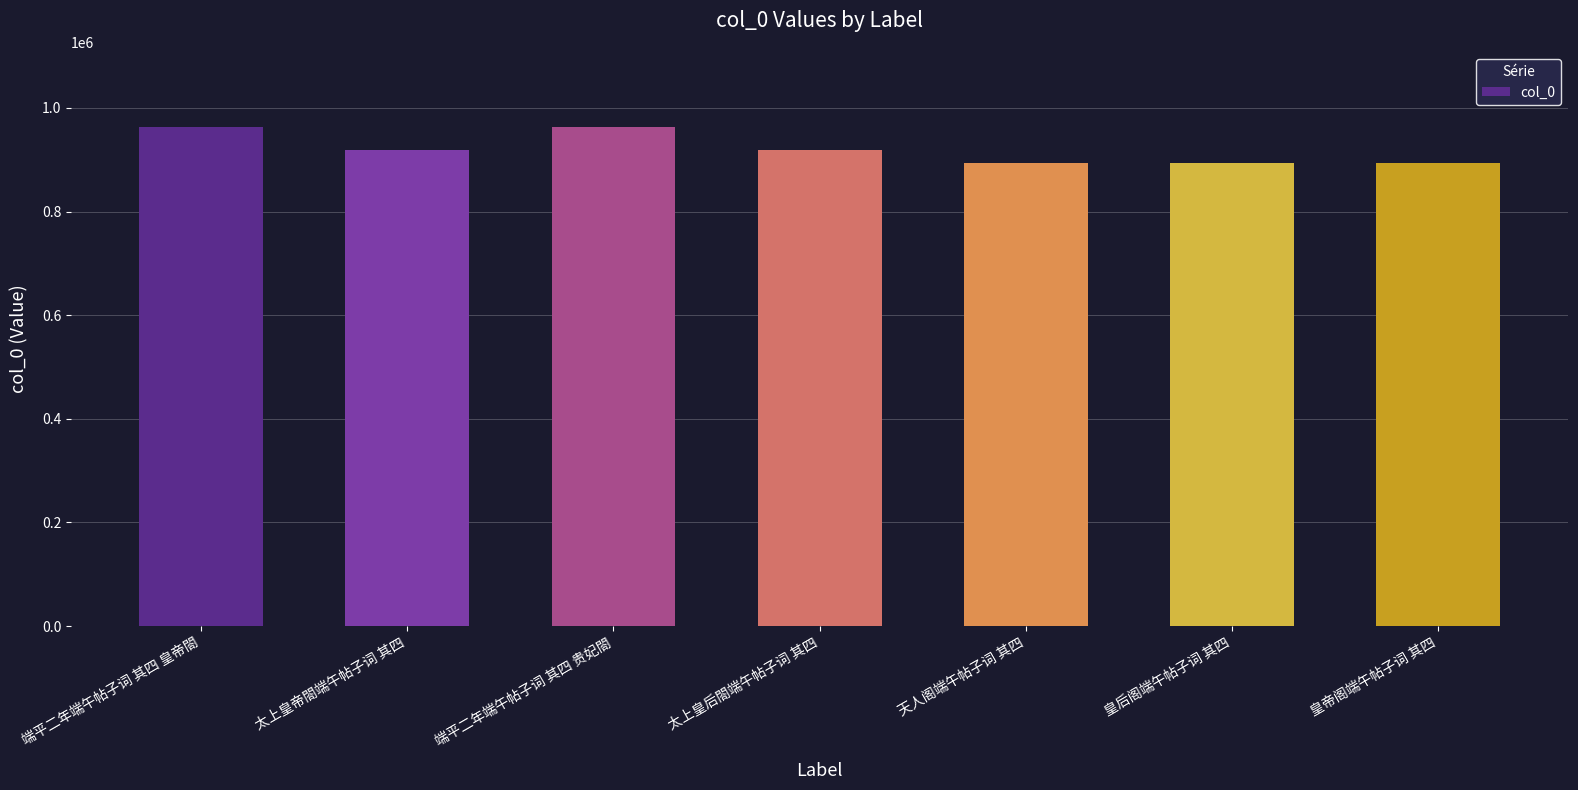

True or false: the data shows 918052 at 太上皇后閤端午帖子词 其四.

True